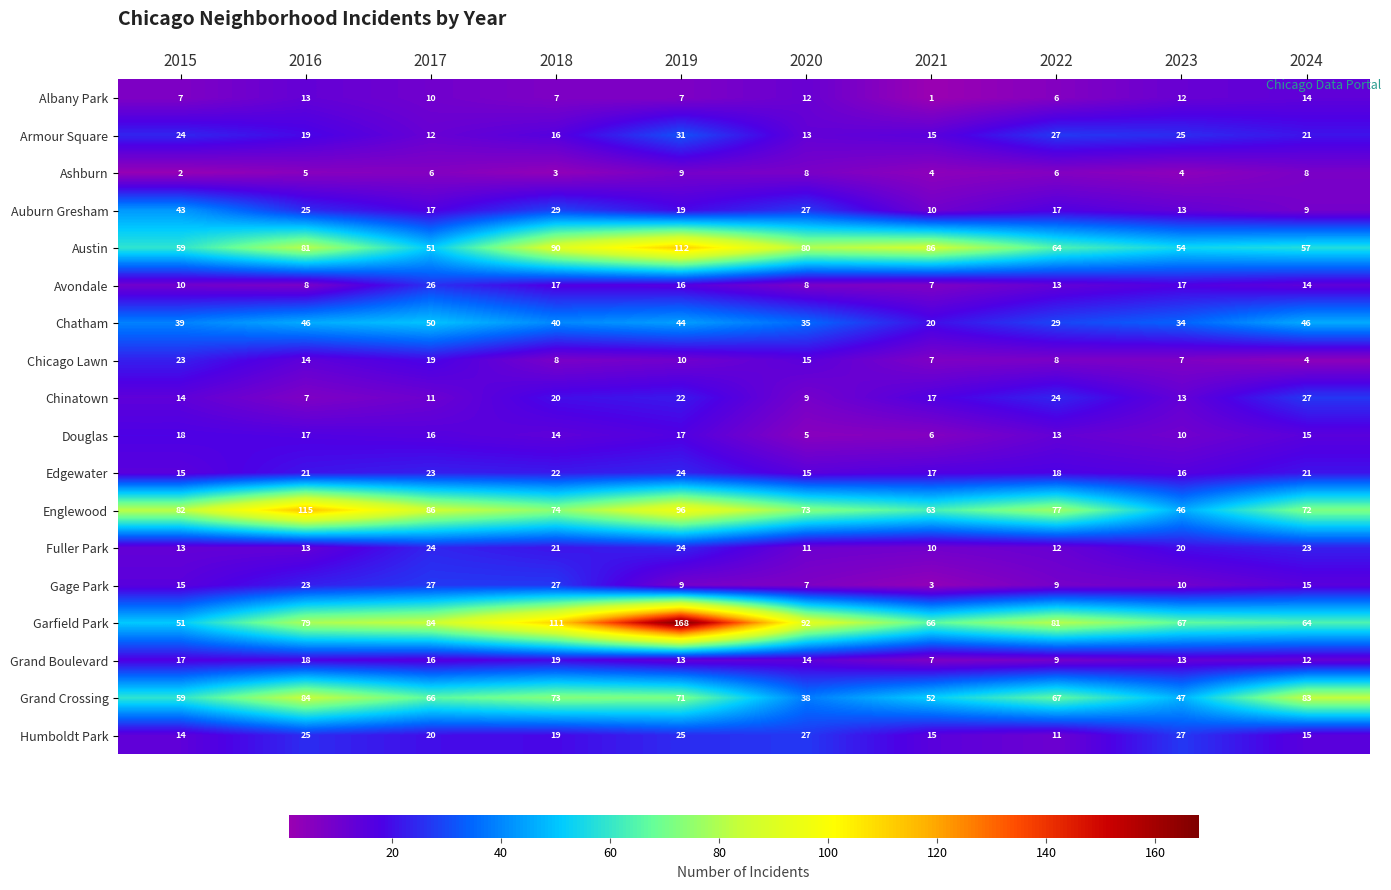

Which series has the largest range (max minus min)?

Garfield Park